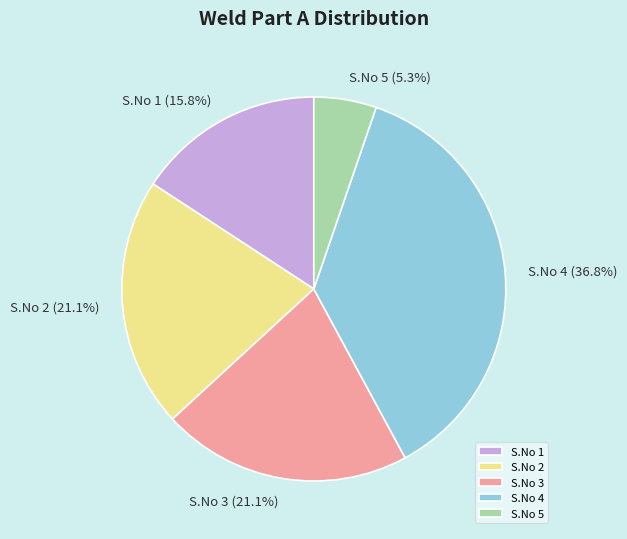

Approximately how many times larger is the value at S.No 5 compared to S.No 4?

0.1